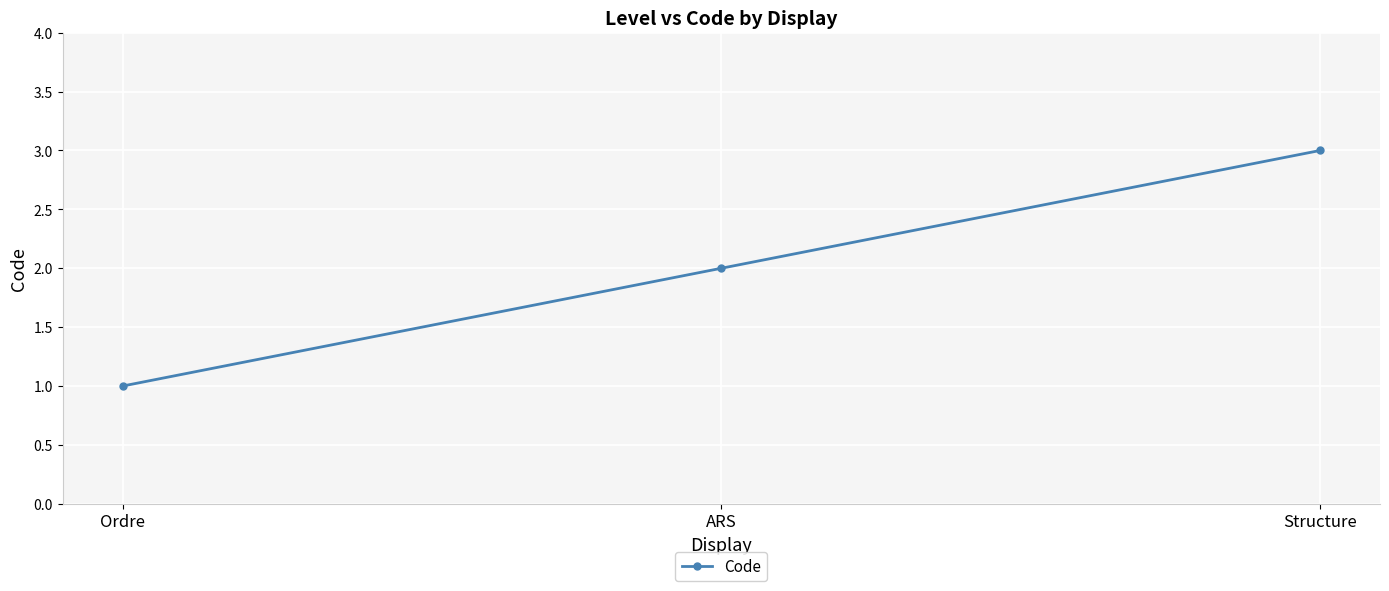

What is the difference between the maximum and minimum values?

2